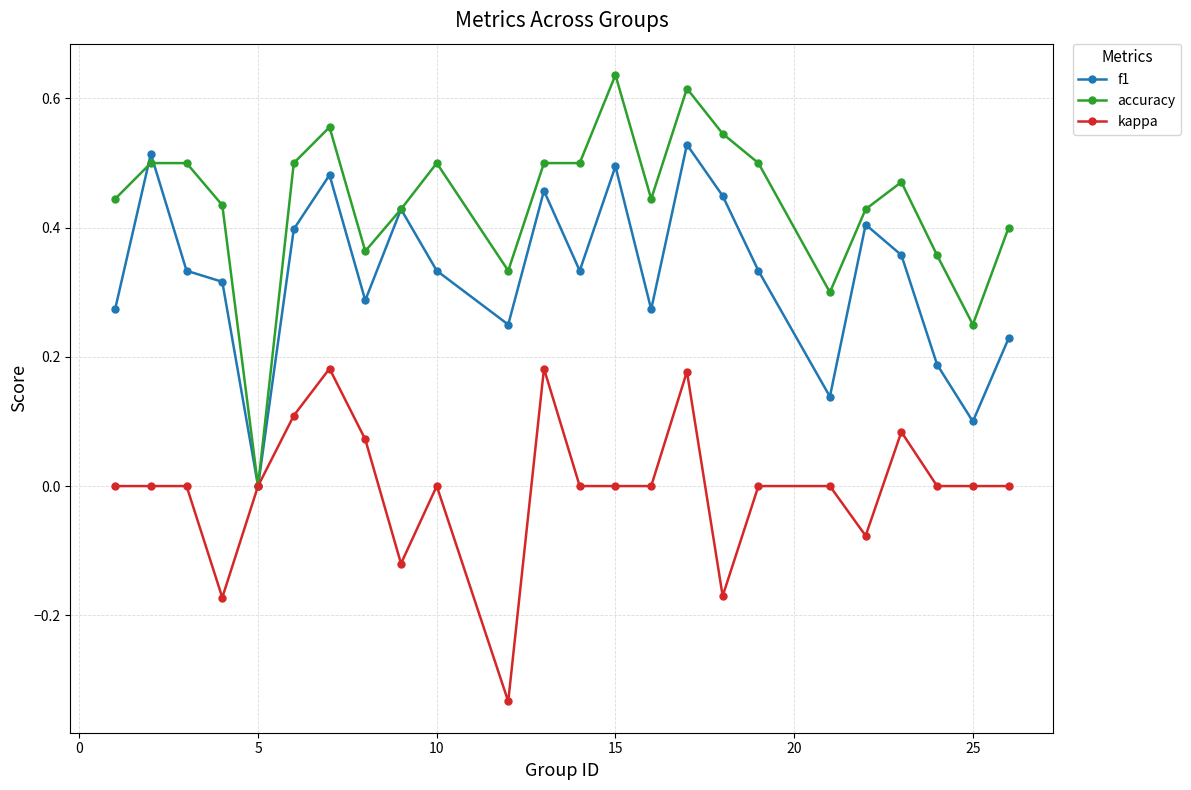

Which series has the largest range (max minus min)?

accuracy